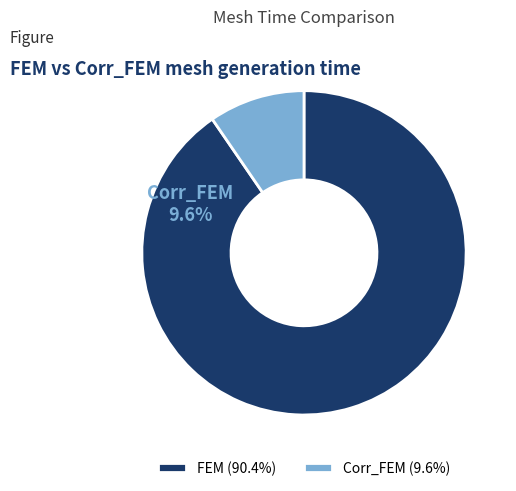

Which has a higher value, FEM or Corr_FEM?

FEM